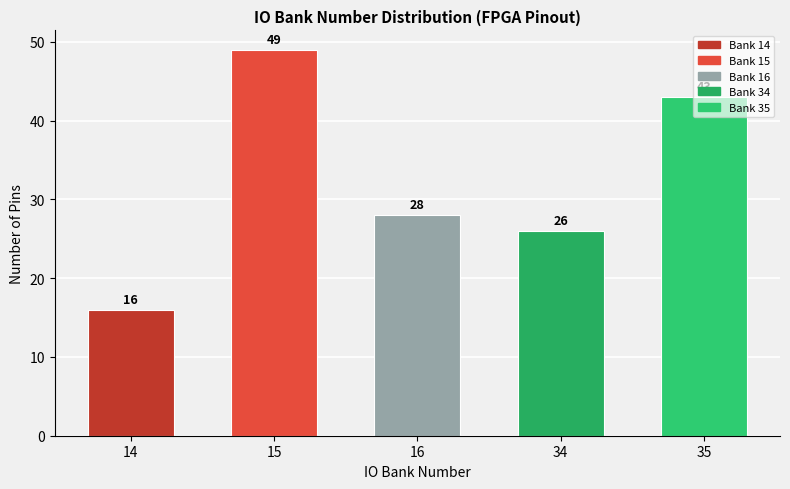

At which label is the value closest to 32?

16